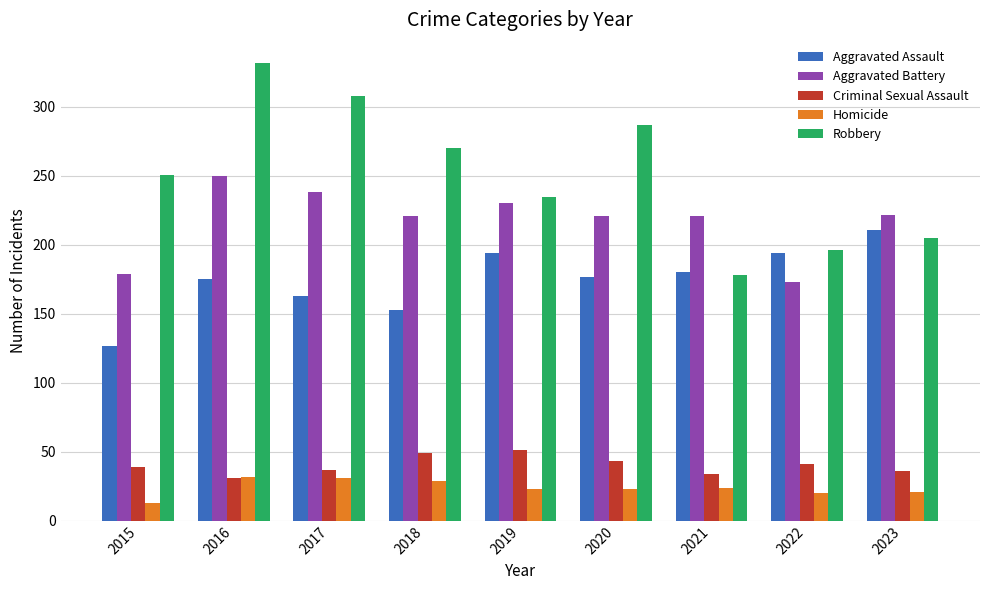

Count the number of data series in this chart.

5